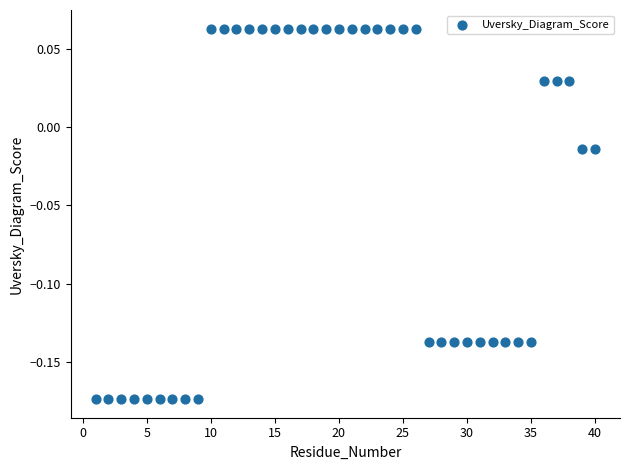

What is the range of X values (max minus min)?

39.0